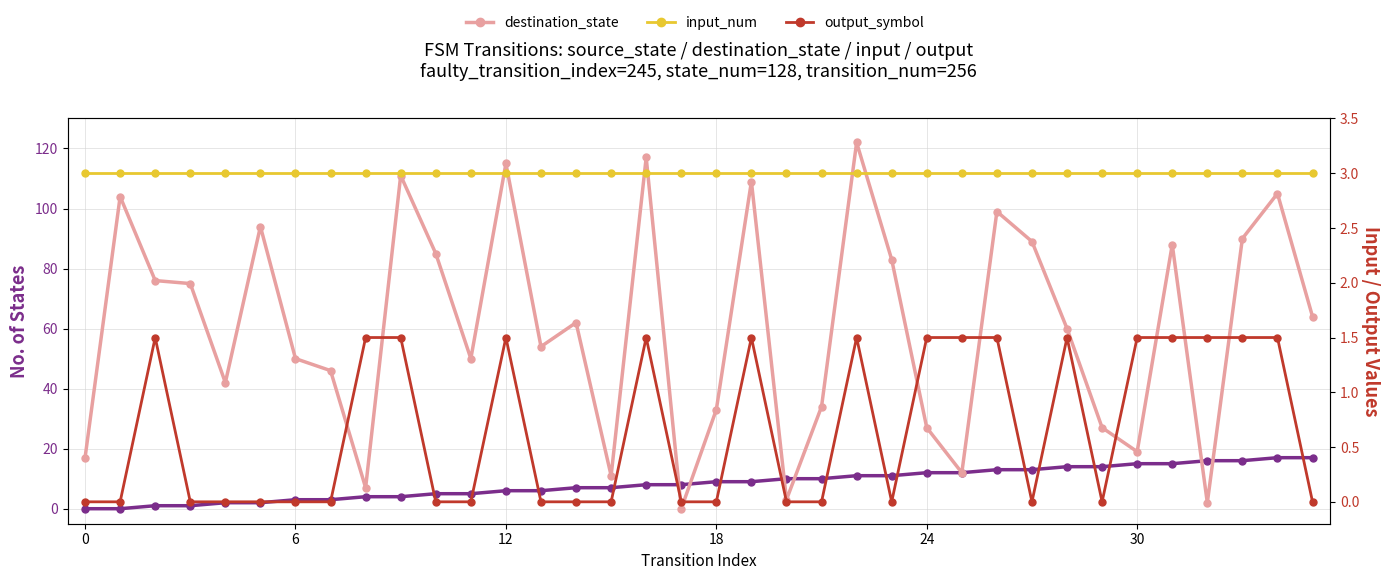

Which series has the largest total across all categories?

destination_state